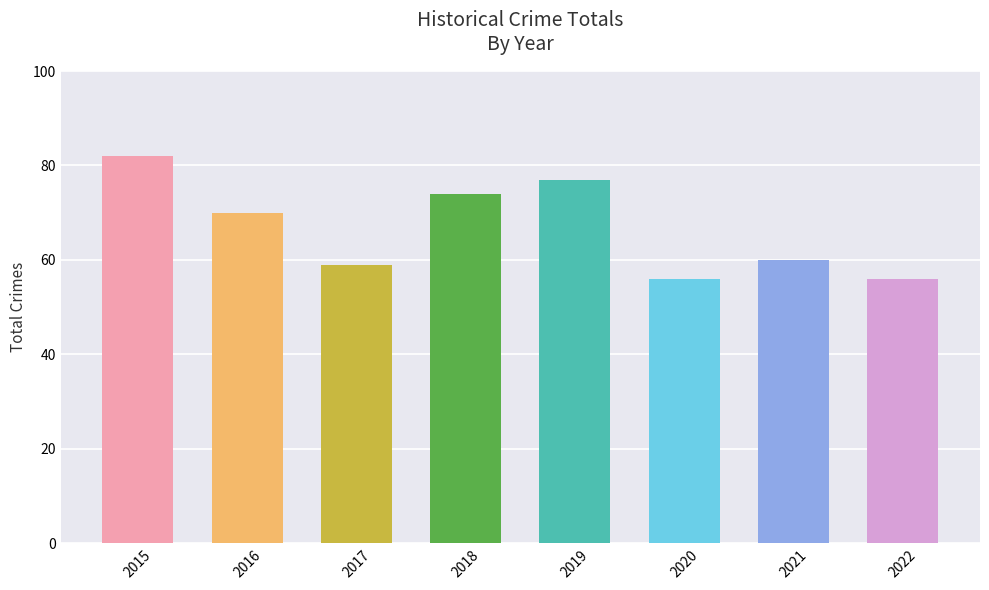

The chart shows a value of 60 at 2021. True or false?

True